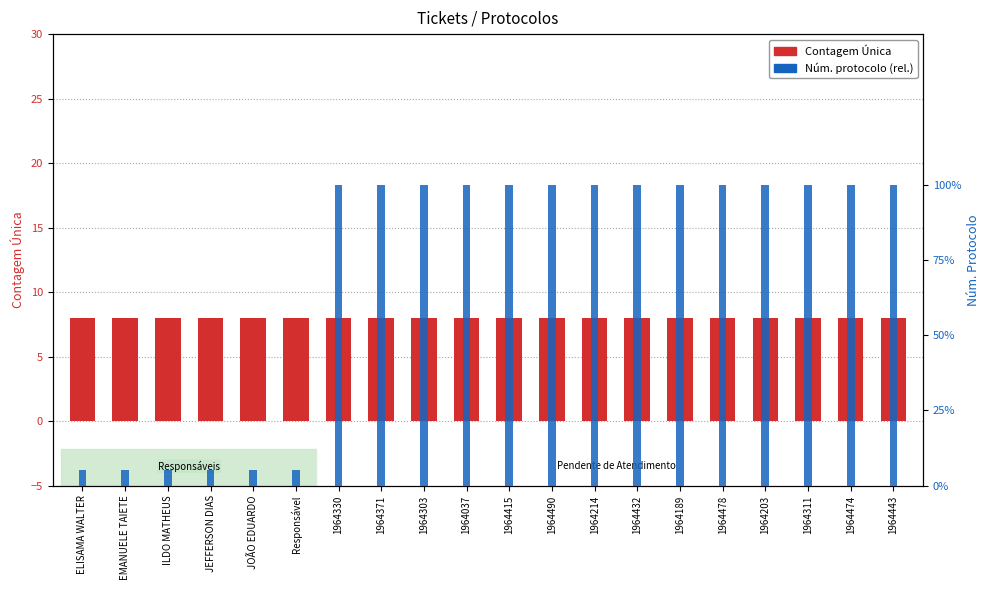

Rank the series at 1964474 from highest to lowest value.

Contagem Única, Núm. protocolo